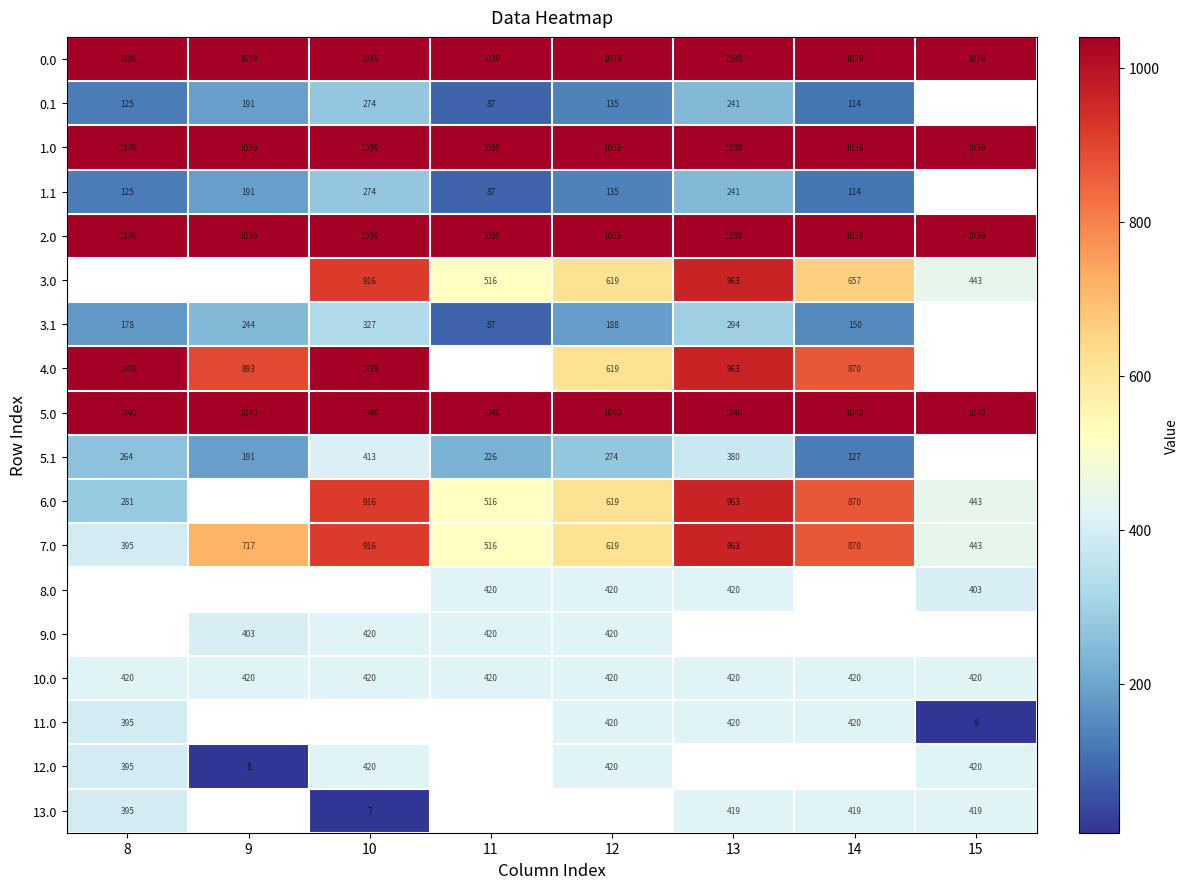

What is the sum of the 7.0 values at 13 and 10?

1879